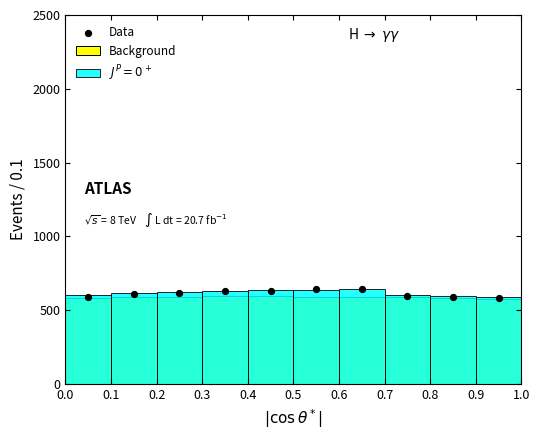

At which category is the sum across all series the highest?

0.5